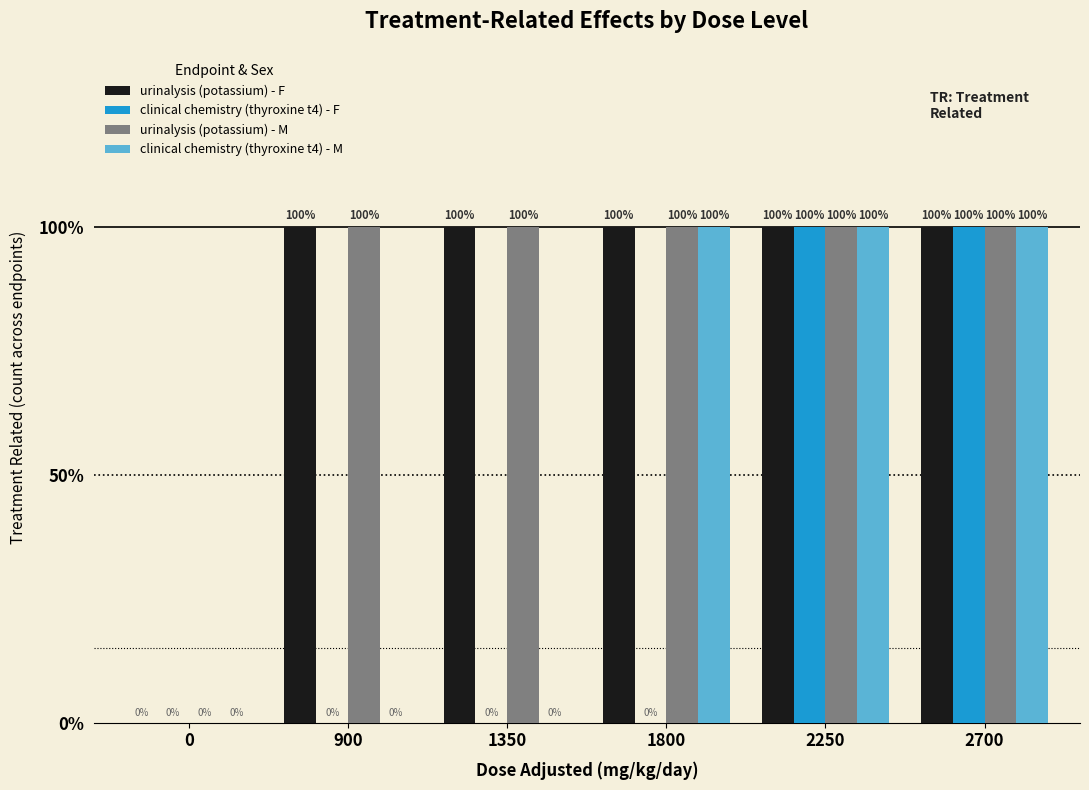

What is the difference between the maximum and minimum values in the clinical chemistry (thyroxine t4) - M series?

1